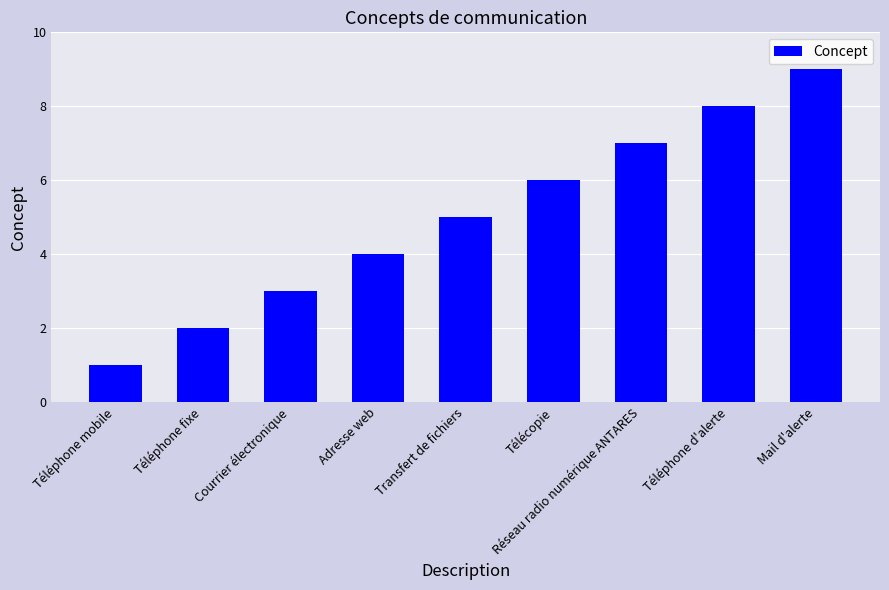

How many values are between 3 and 7?

5